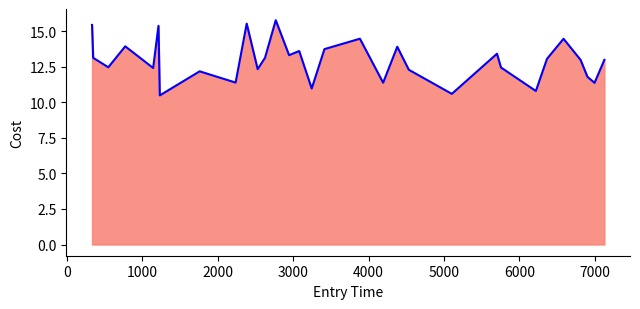

What is the minimum value shown in the chart?

10.5